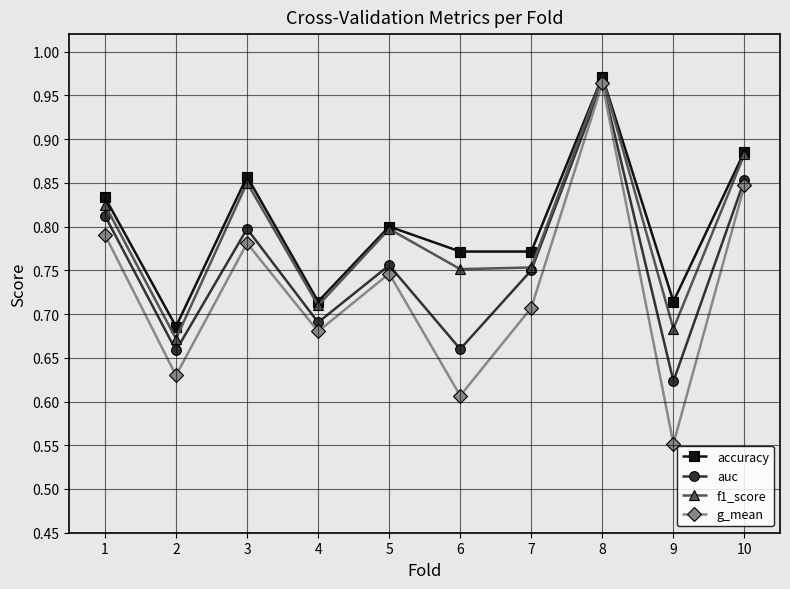

Which category has the highest value in the accuracy series?

8